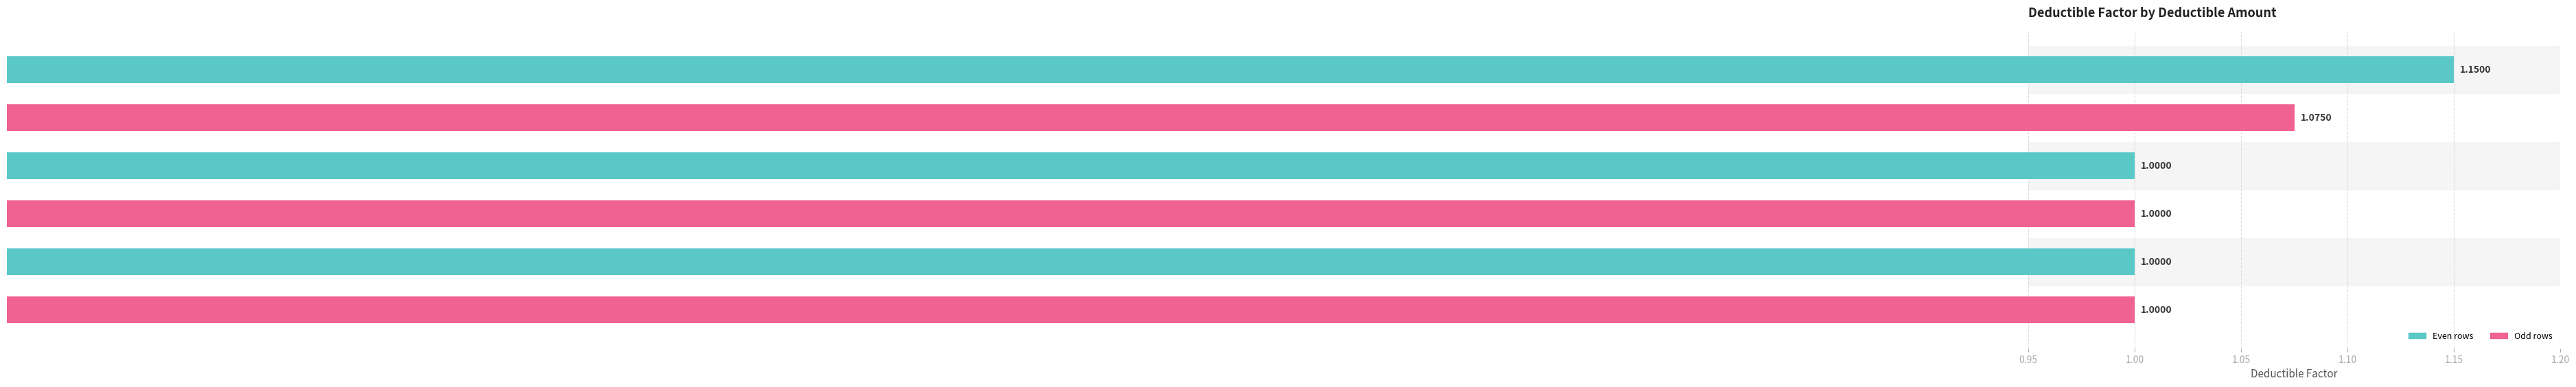

Count the number of values greater than 1.

2